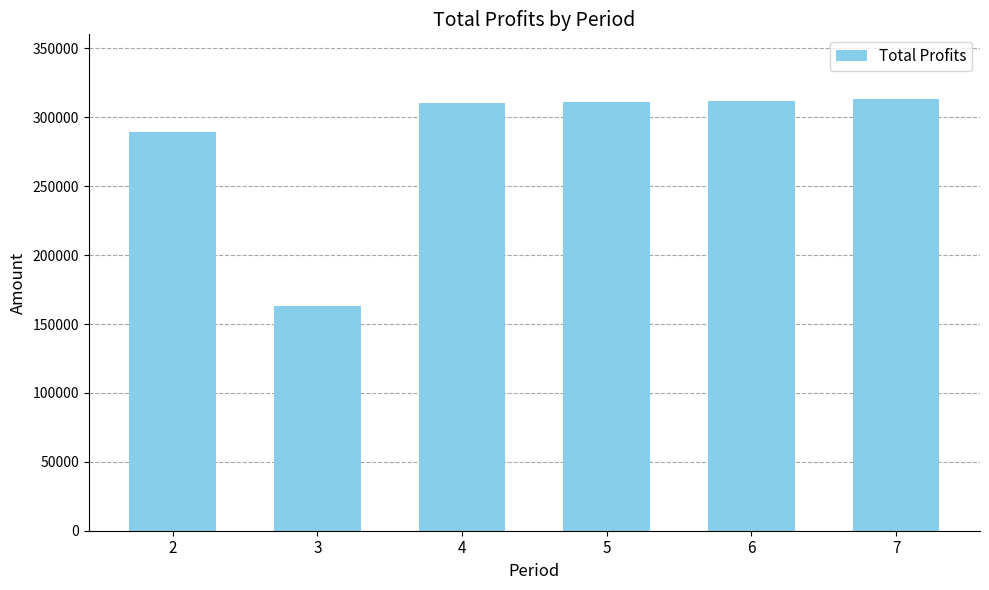

What is the greatest value displayed?

313235.2